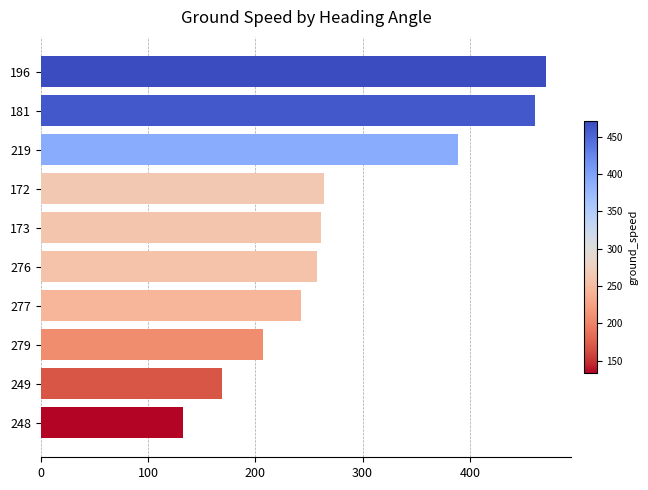

What is the change in value from 277 to 172?

+21.3